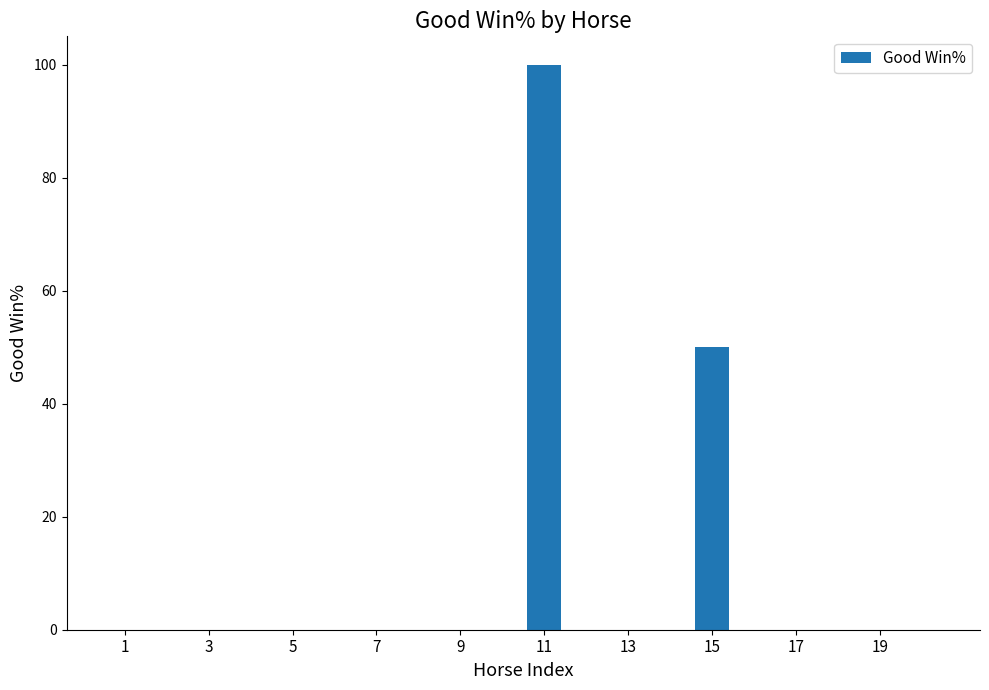

Are the bars grouped side by side (vs. stacked)?

No